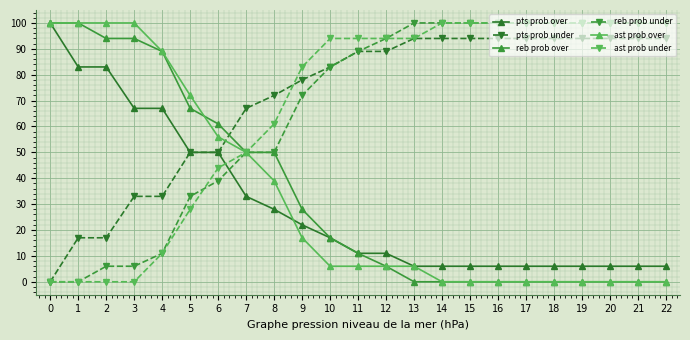

How many values in pts prob under are above zero?

22